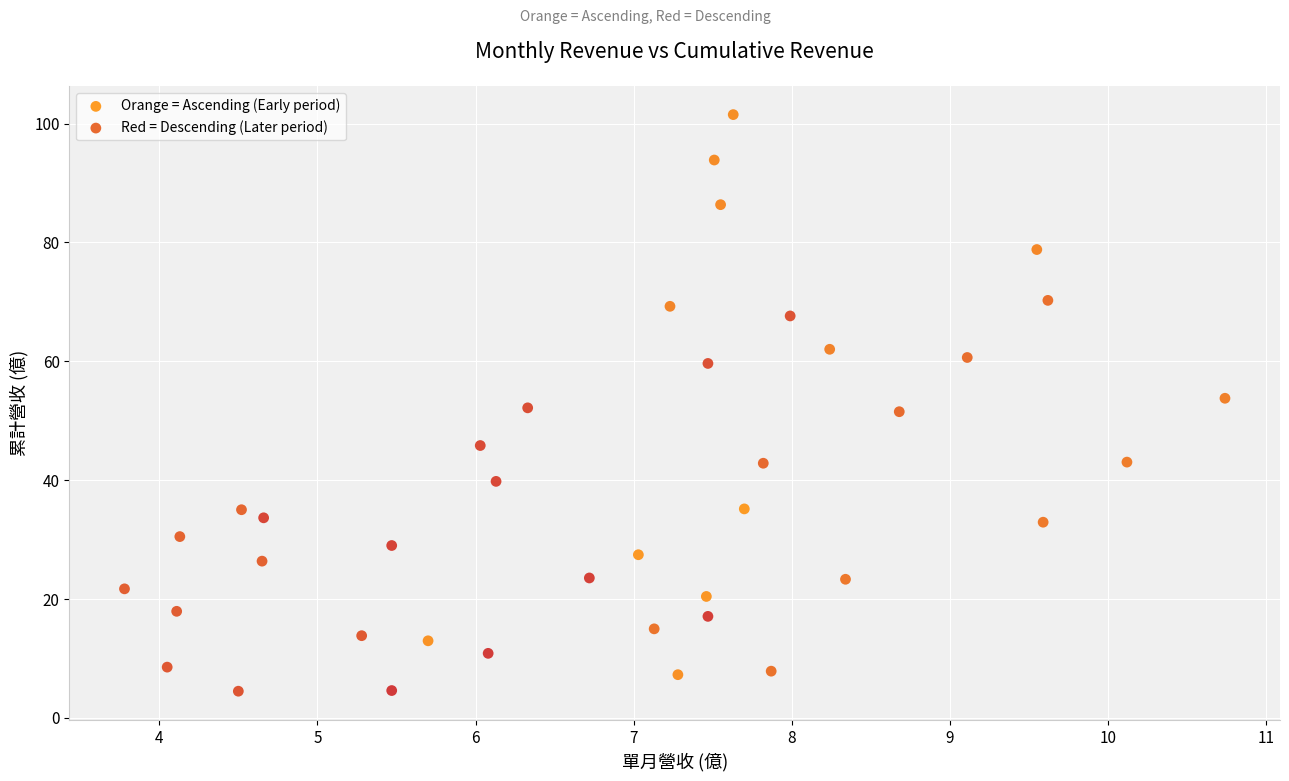

Which series has the widest spread of Y values?

Orange = Ascending (Early period)